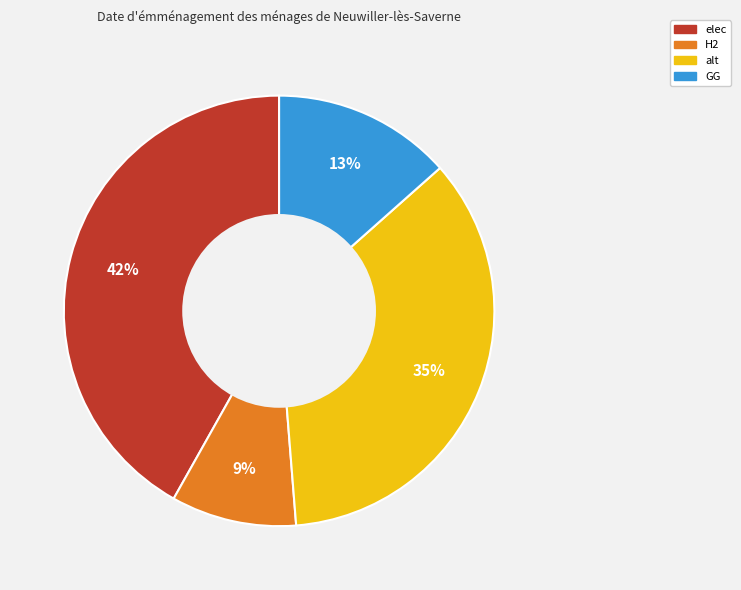

The GG slice represents 1% of the pie. True or false?

False